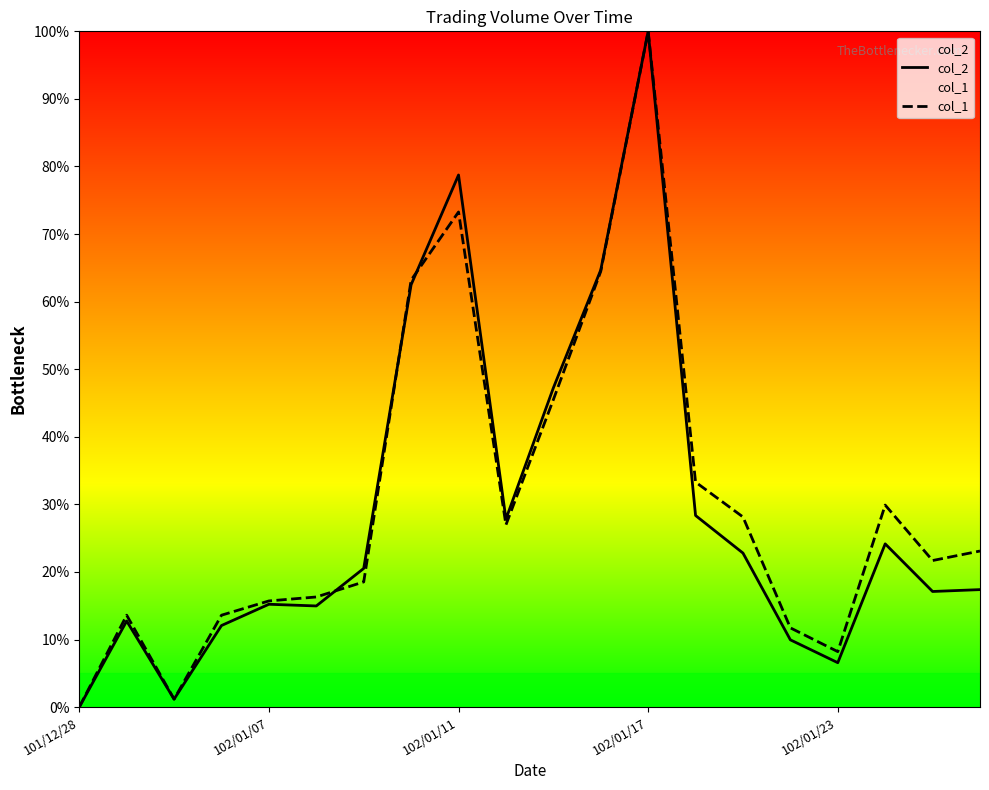

How many values in col_1 are above zero?

19